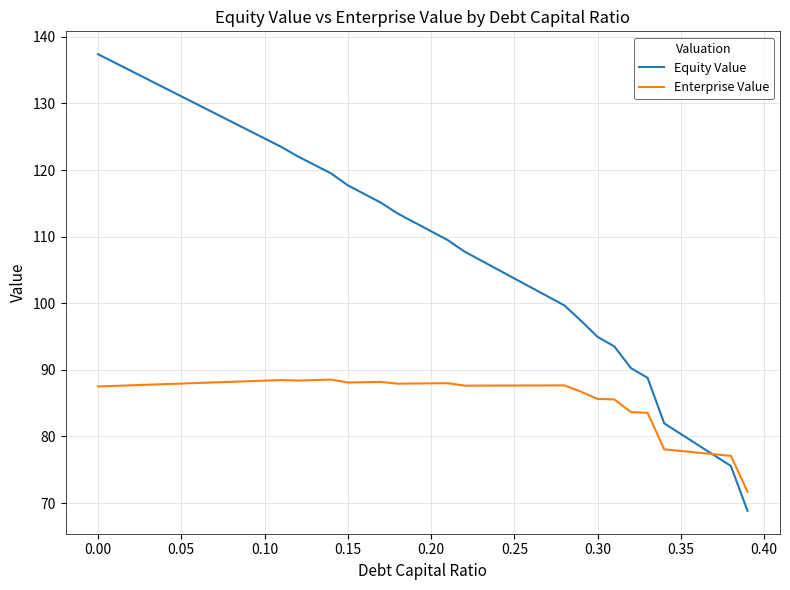

List the series in order of their peak value, highest first.

Equity Value, Enterprise Value